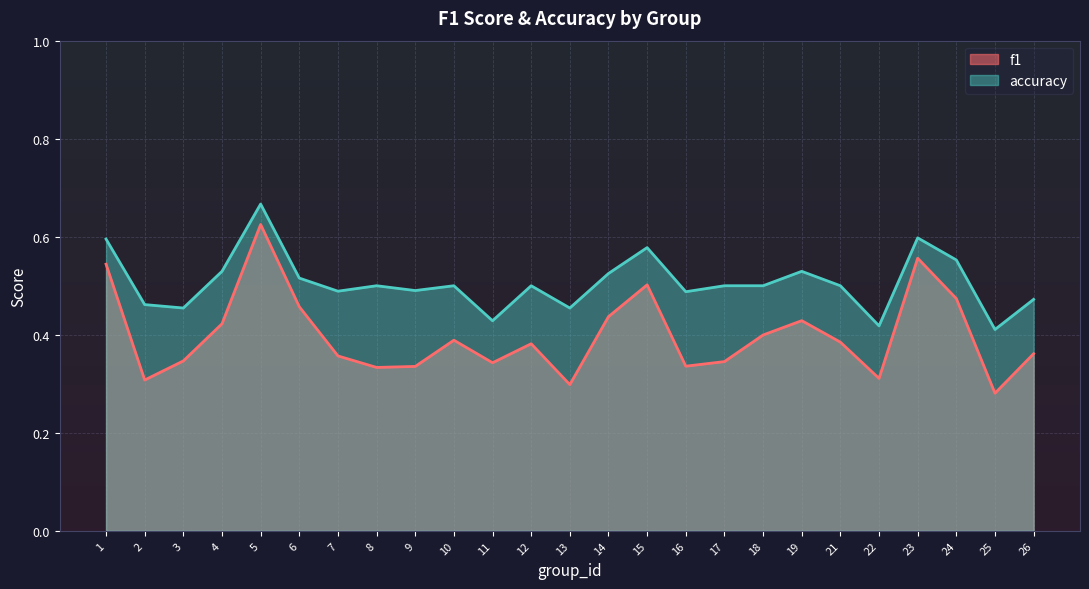

Count the f1 values in the range 0 to 1.

25